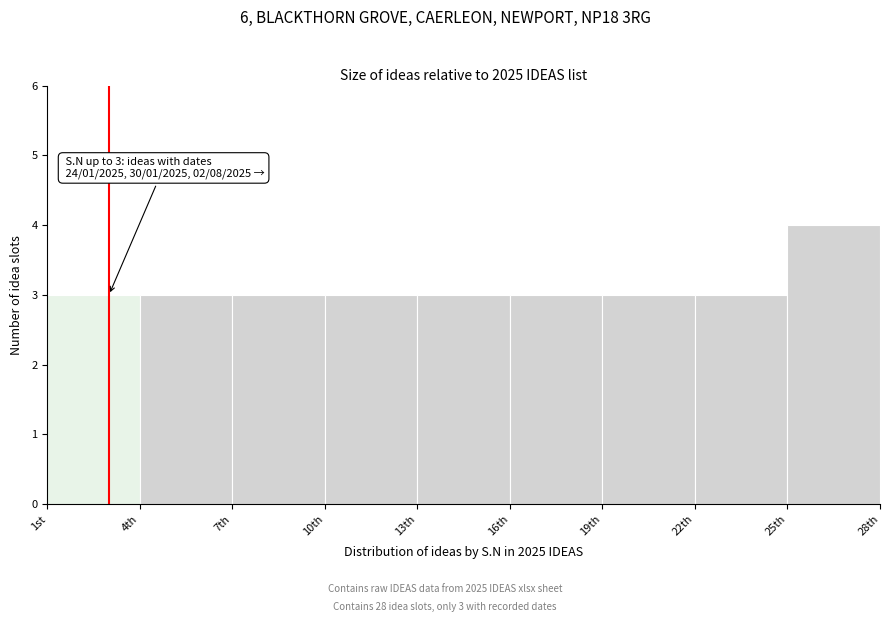

Reading left to right, extract all data points from this chart.

3	3	3	3	3	3	3	3	4